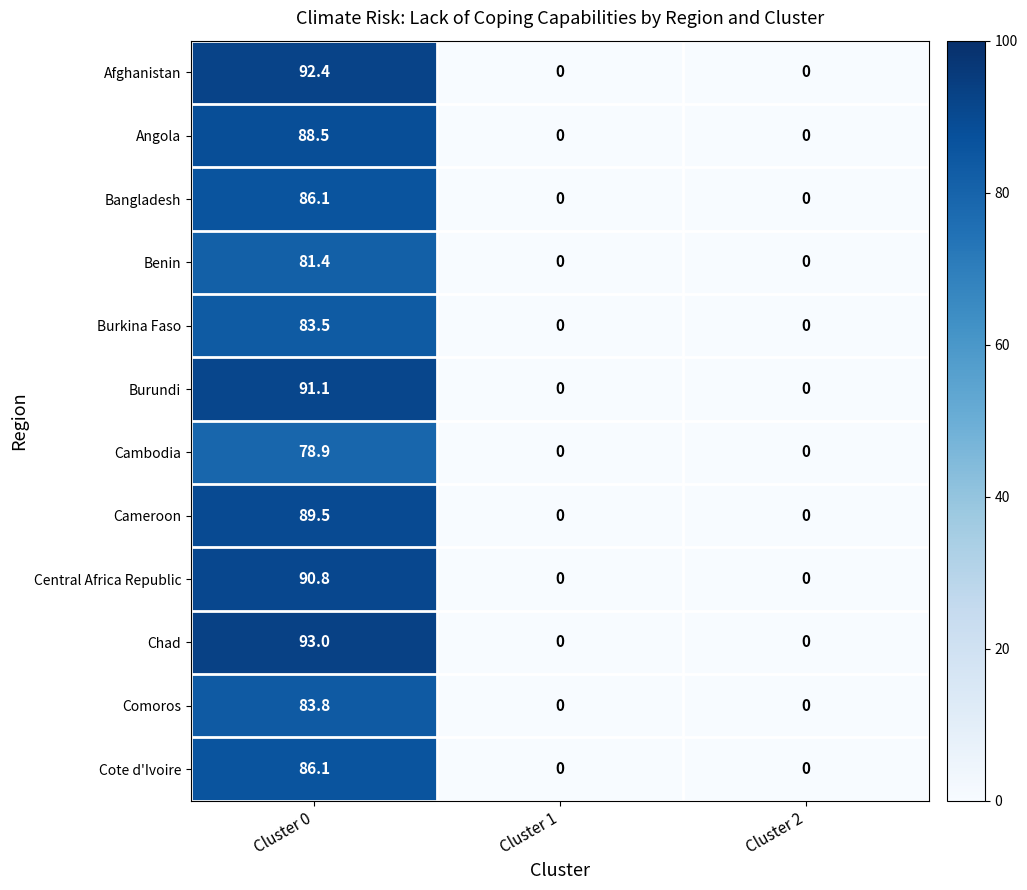

Which category has the highest value in the Bangladesh series?

Cluster 0